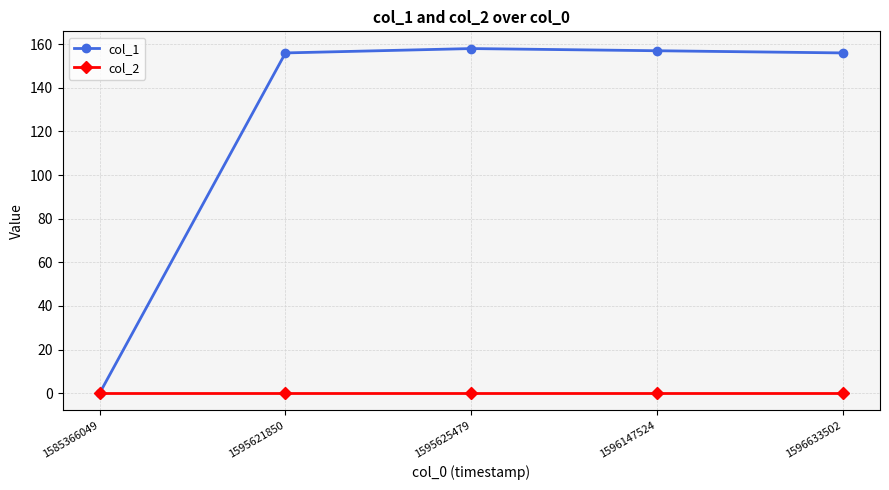

Is it true that col_2 equals 0 at 1585366049?

True